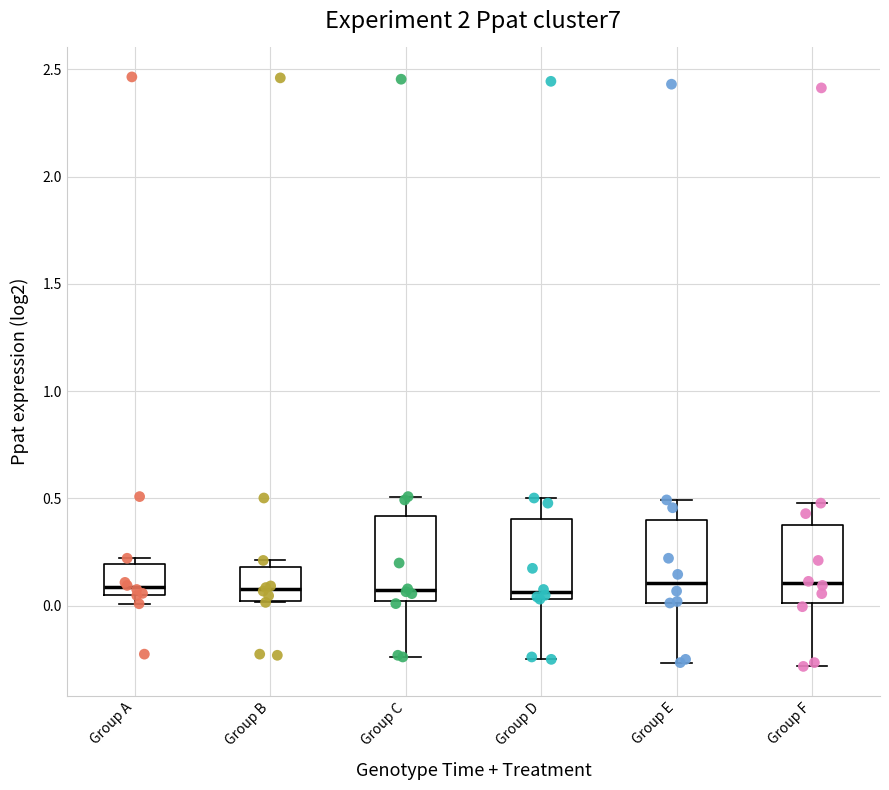

Reading left to right, transcribe this box plot: for each box, give where its median line is, the range the box spans, and where its two whiskers end, as read against the y-axis. The values are not printed on the chart, so give them approximately, as read against the axis.

Group A: median 0.10, box 0.05 to 0.20, whiskers 0.00 to 0.20 (just above the box's upper edge)
Group B: median 0.10, box 0.00 to 0.20, whiskers 0.00 to 0.20 (just above the box's upper edge)
Group C: median 0.05, box 0.00 to 0.40, whiskers -0.25 to 0.50
Group D: median 0.05 (just above the box's lower edge), box 0.05 to 0.40, whiskers -0.25 to 0.50
Group E: median 0.10, box 0.00 to 0.40, whiskers -0.25 to 0.50
Group F: median 0.10, box 0.00 to 0.35, whiskers -0.30 to 0.50